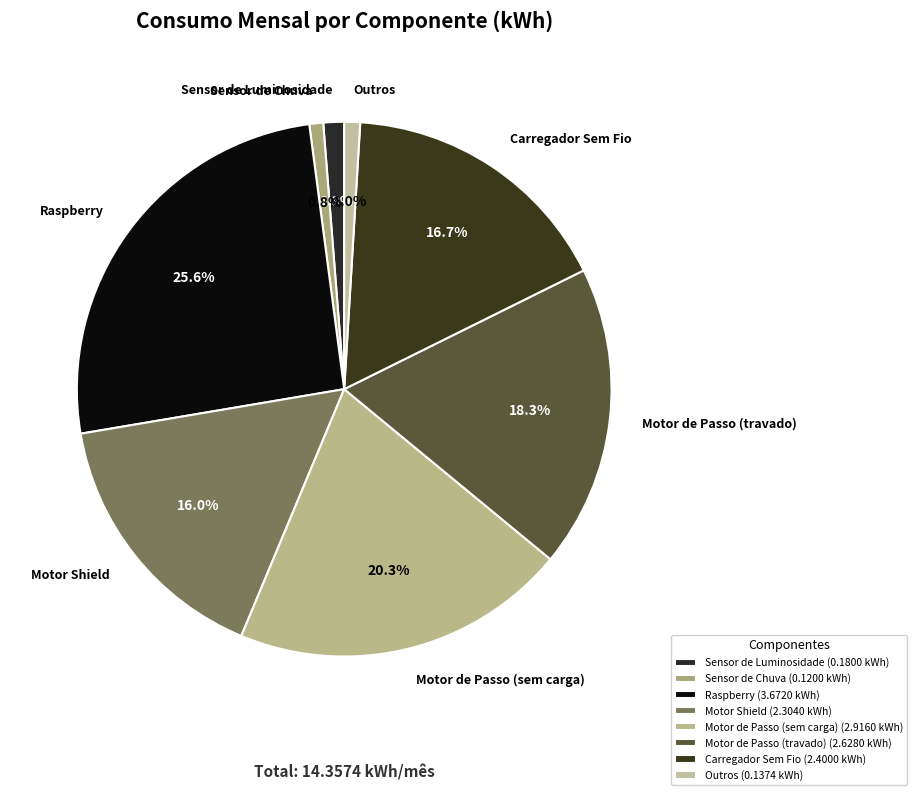

Count the number of slices in the pie.

8